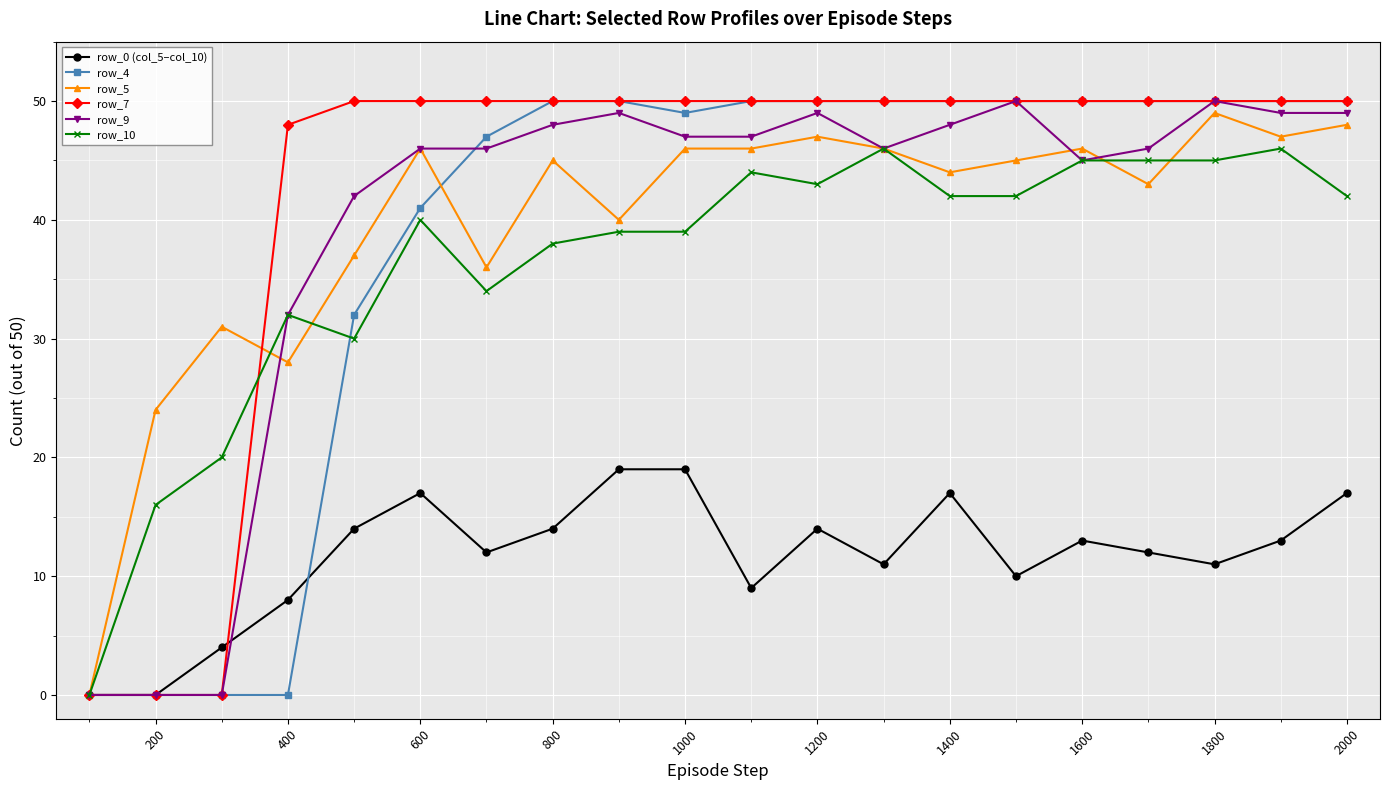

How many series are shown in this chart?

6